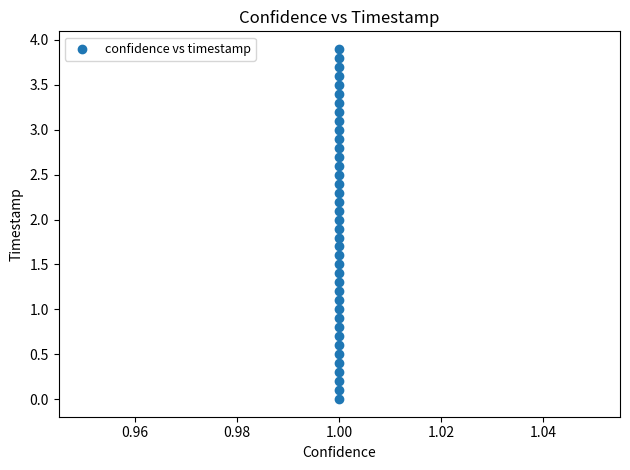

What is the range of Y values (max minus min)?

3.9